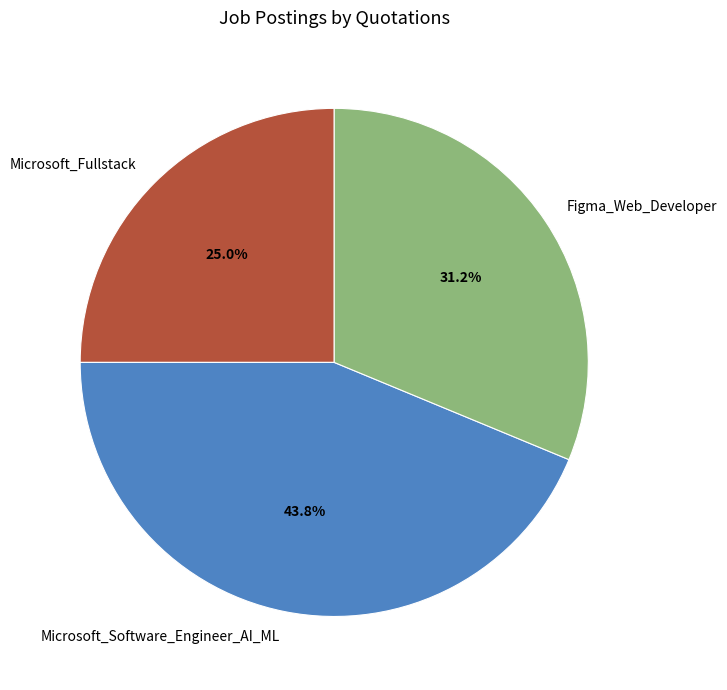

Is there any slice that represents more than half of the pie?

No